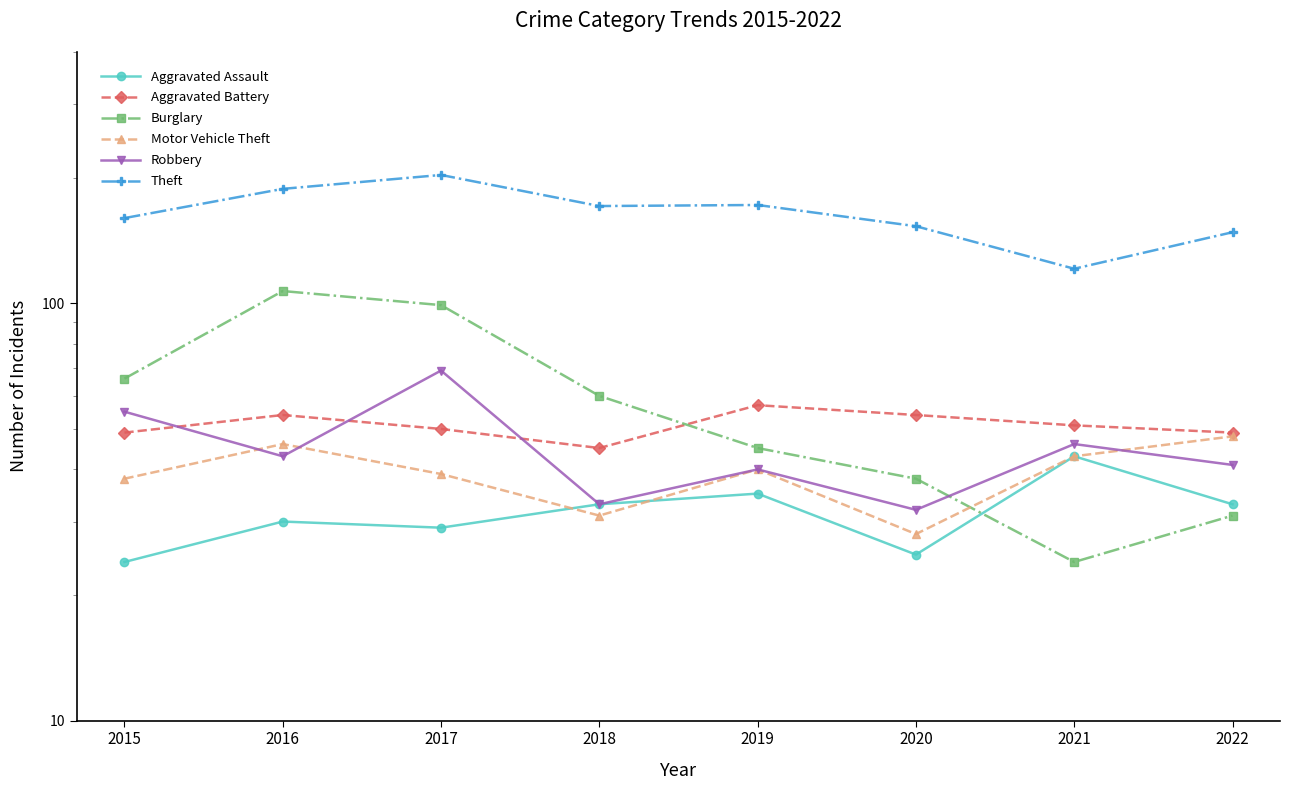

What is the value of the Robbery point at the 6th from the left?

32